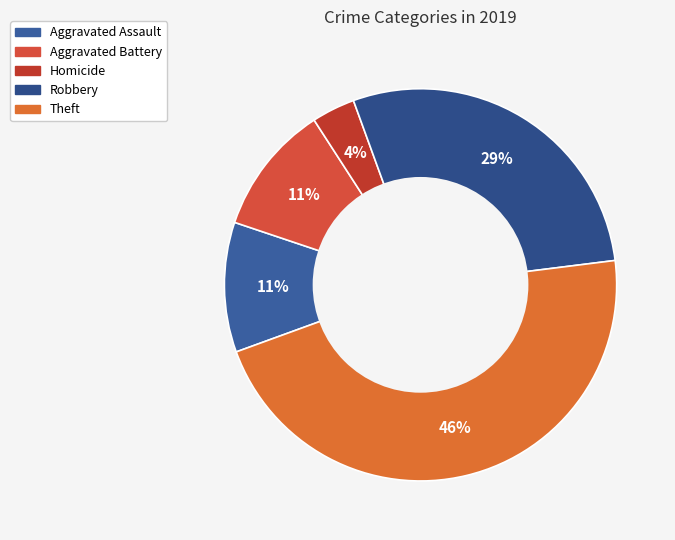

Which slice is the largest?

Theft